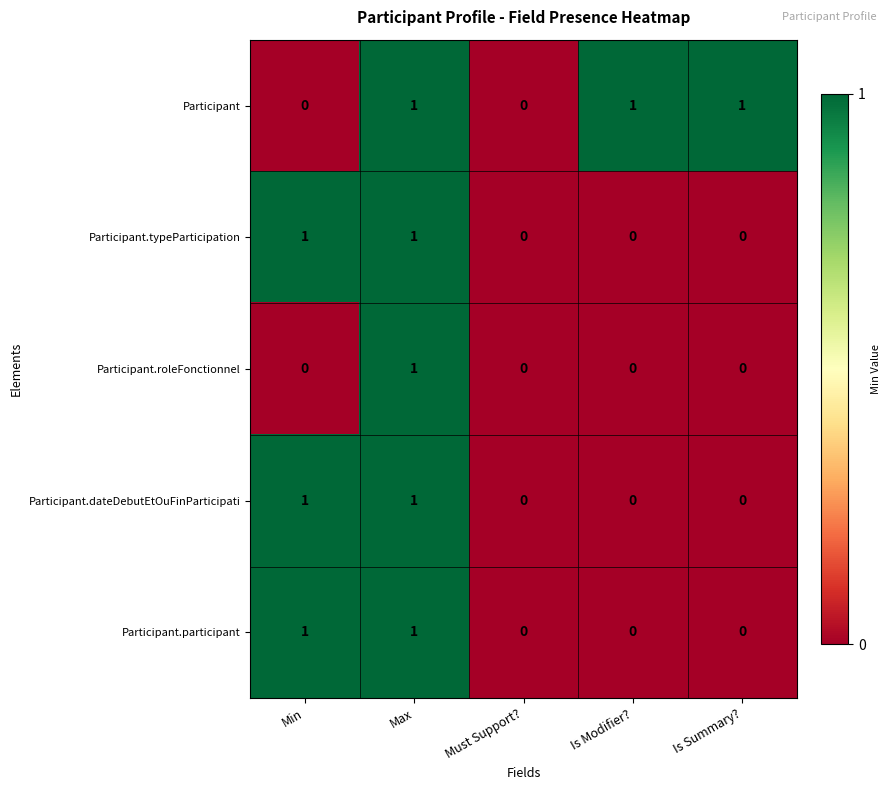

The value of Participant.participant at Is Modifier? is 0. True or false?

True